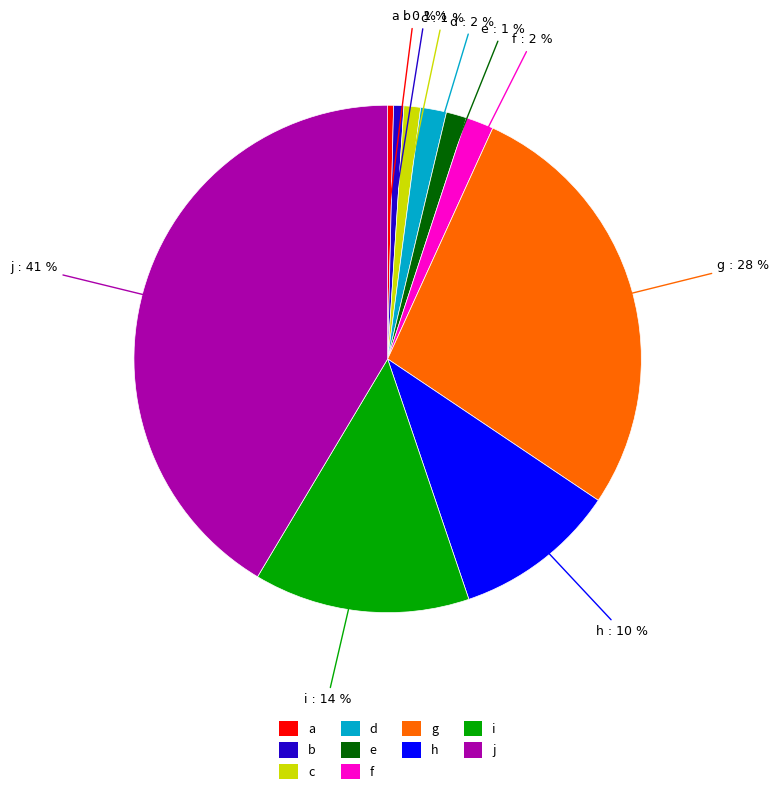

Does a represent more than half of the total?

No